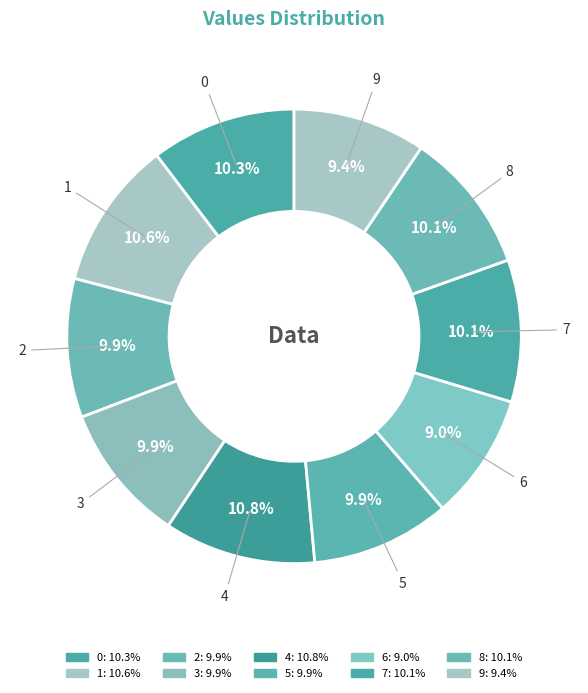

How many slices are in this pie chart?

10